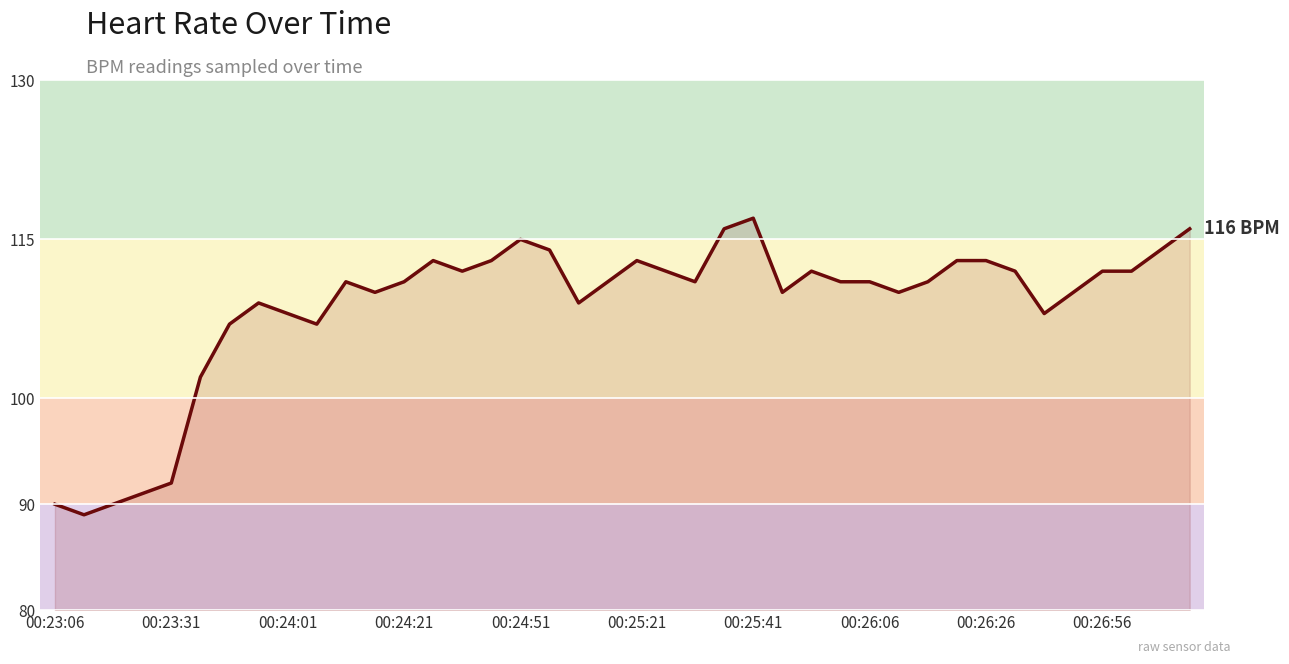

What is the maximum value shown in the chart?

117